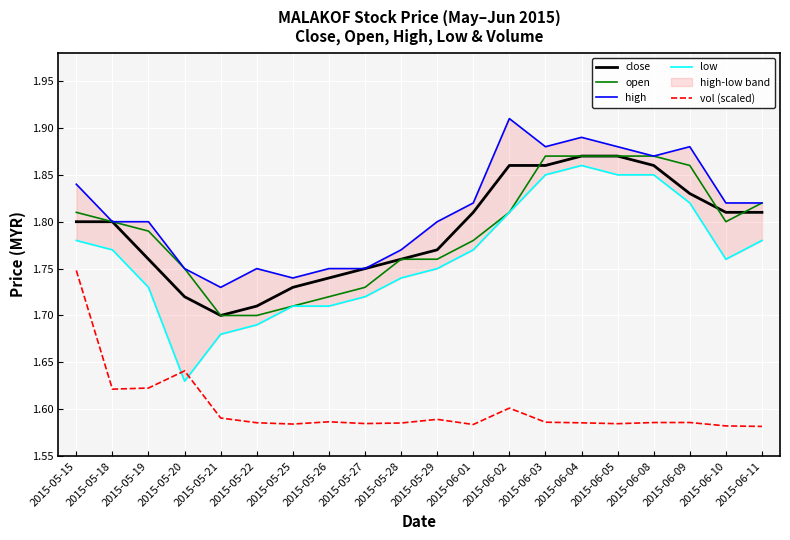

At which label does close reach its peak?

2015-06-04